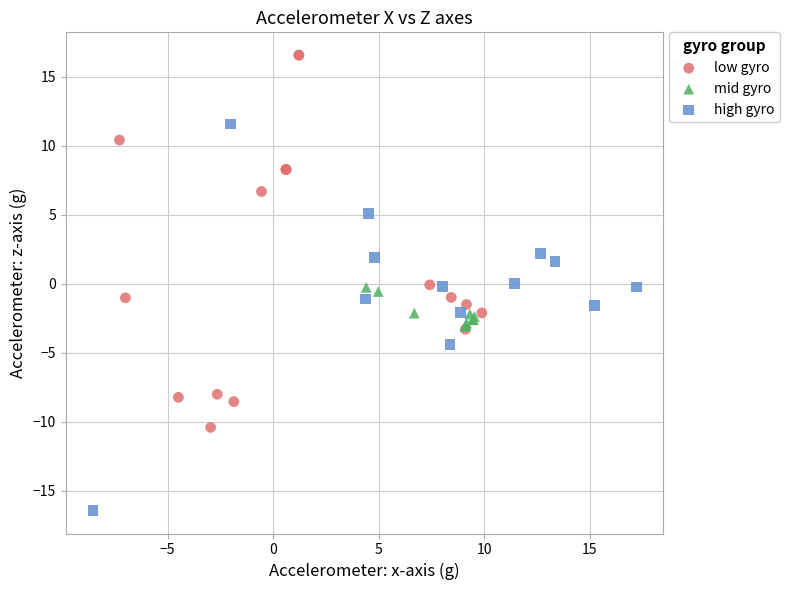

Which series contains the lowest Y value?

high gyro